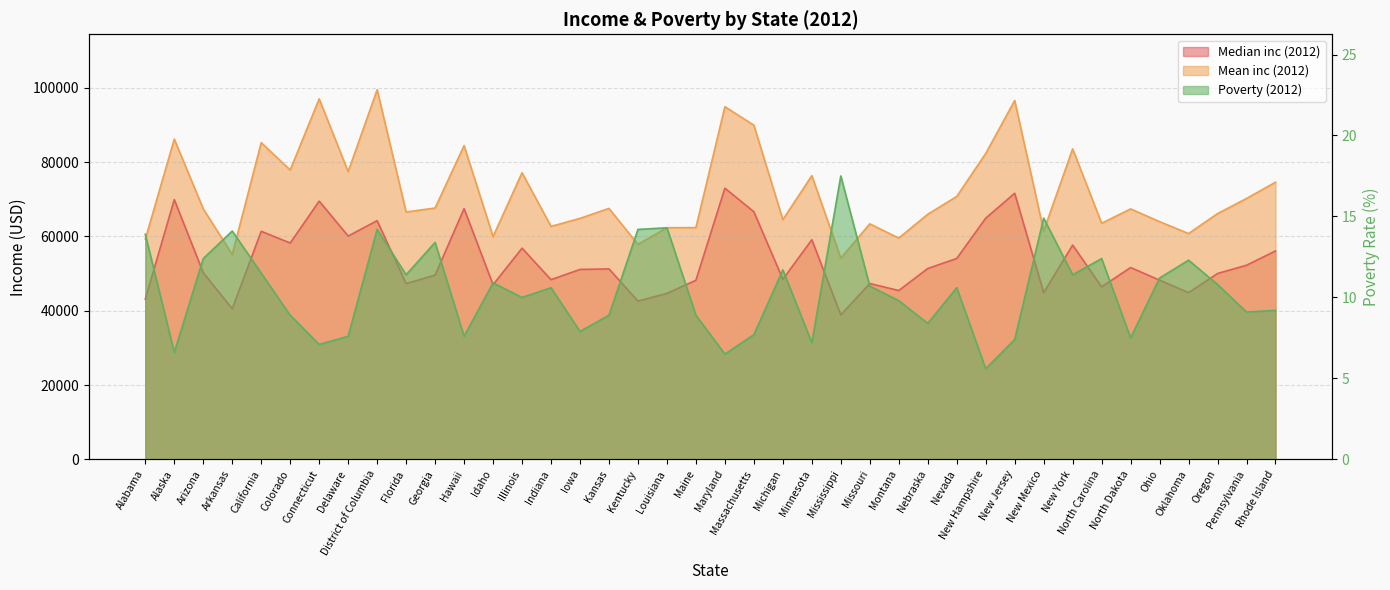

The Poverty (2012) series shows 18.6 at District of Columbia. True or false?

False